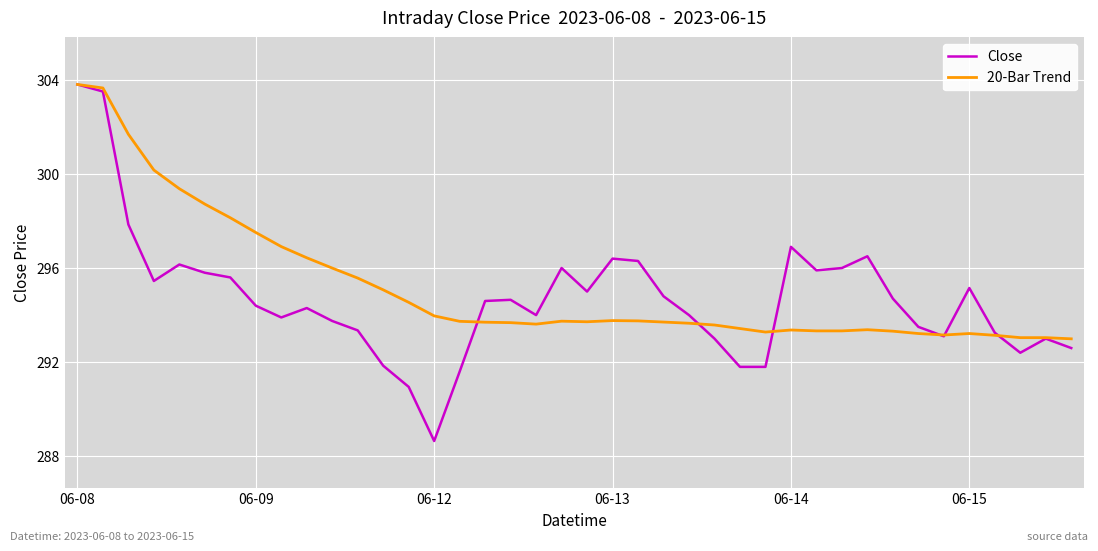

Which series has the widest spread of values?

Close